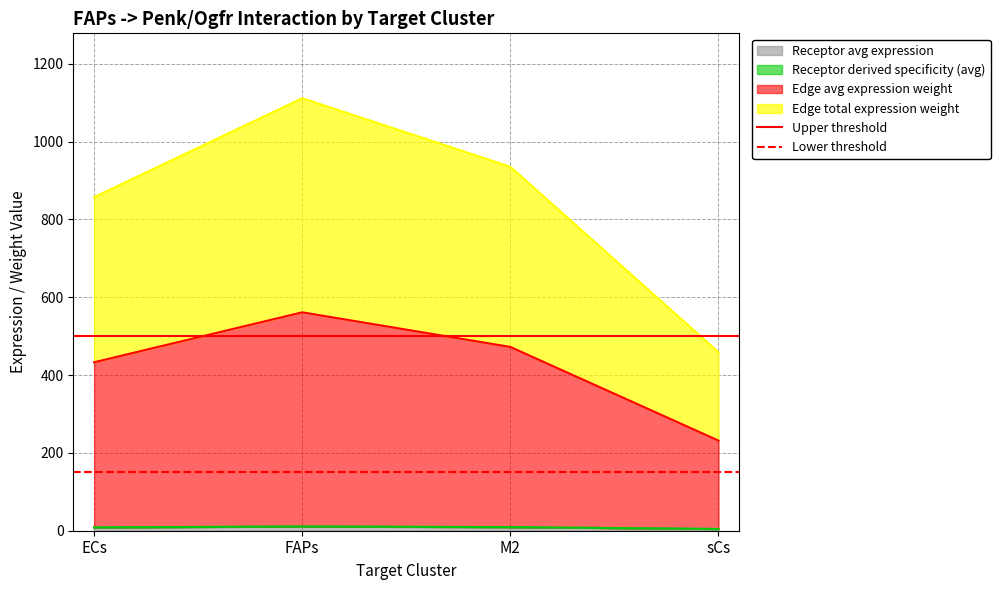

What is the difference between the highest and lowest values at ECs?

350